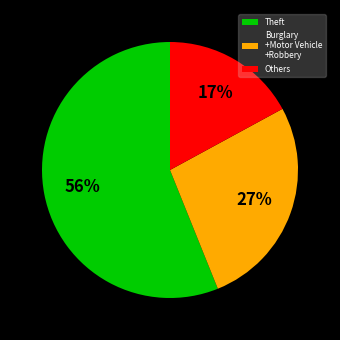

Which slice represents more than half of the pie?

Theft